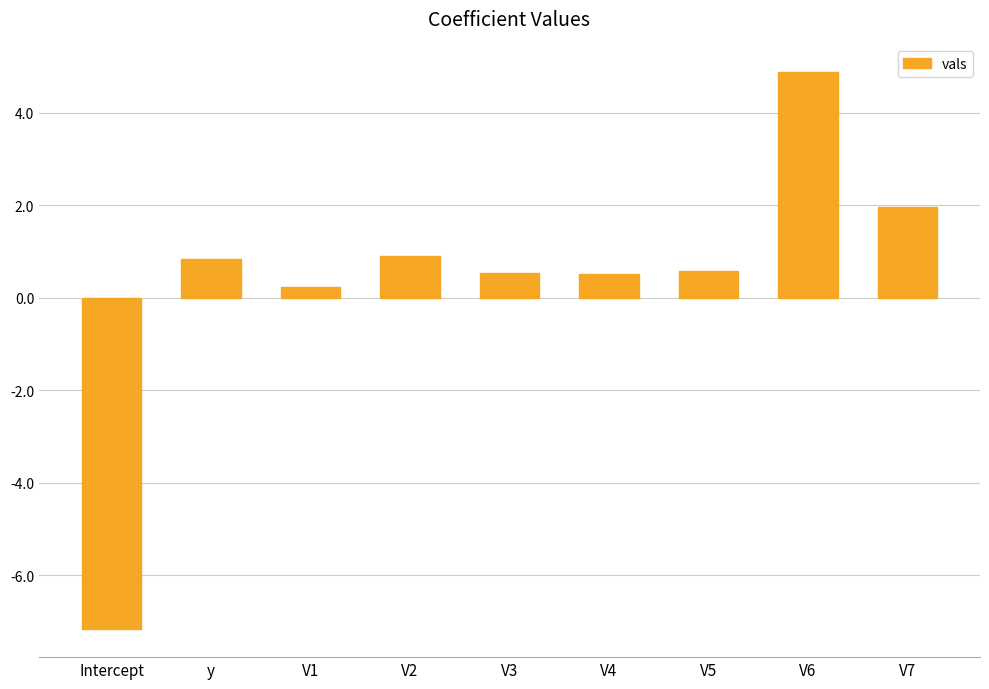

Are the bars horizontal?

No